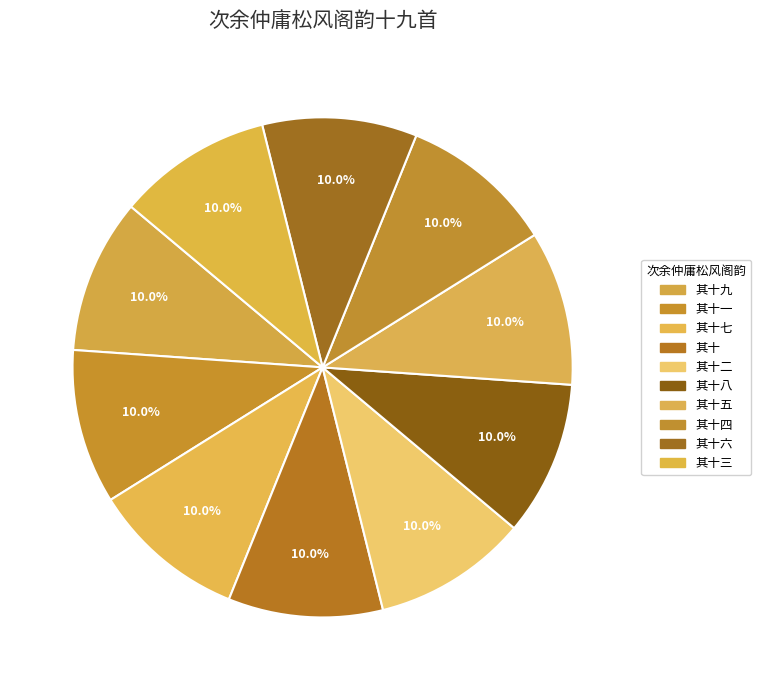

Which has a higher value, 其十七 or 其十一?

其十七